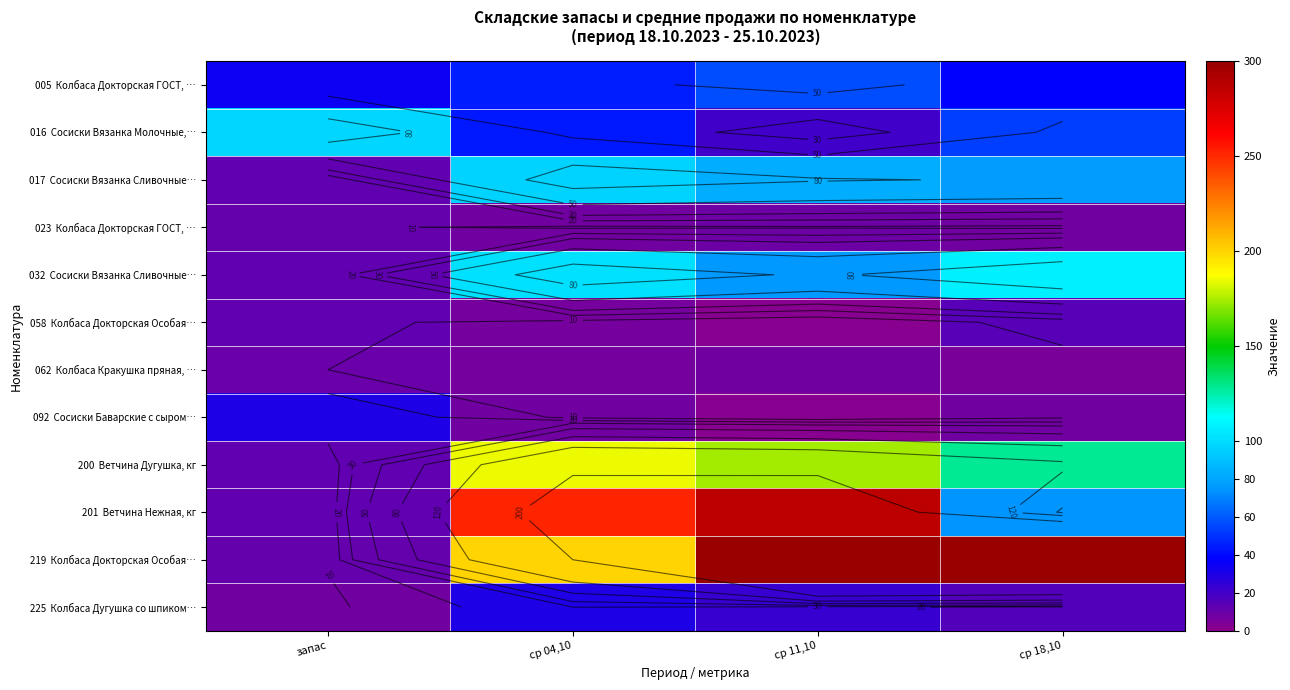

Which series has the largest range (max minus min)?

219 Колбаса Докторская Особая…